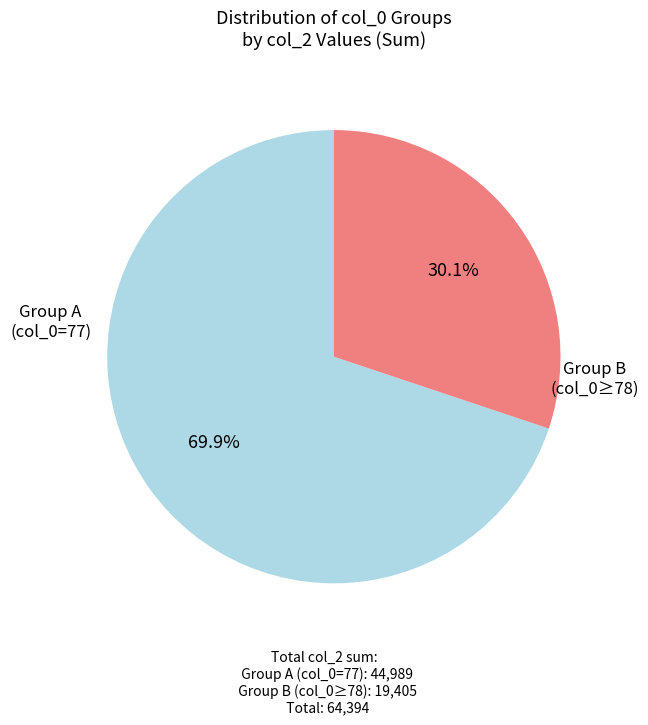

Approximately how many times larger is the value at Group B (col_0≥78) compared to Group A (col_0=77)?

0.4